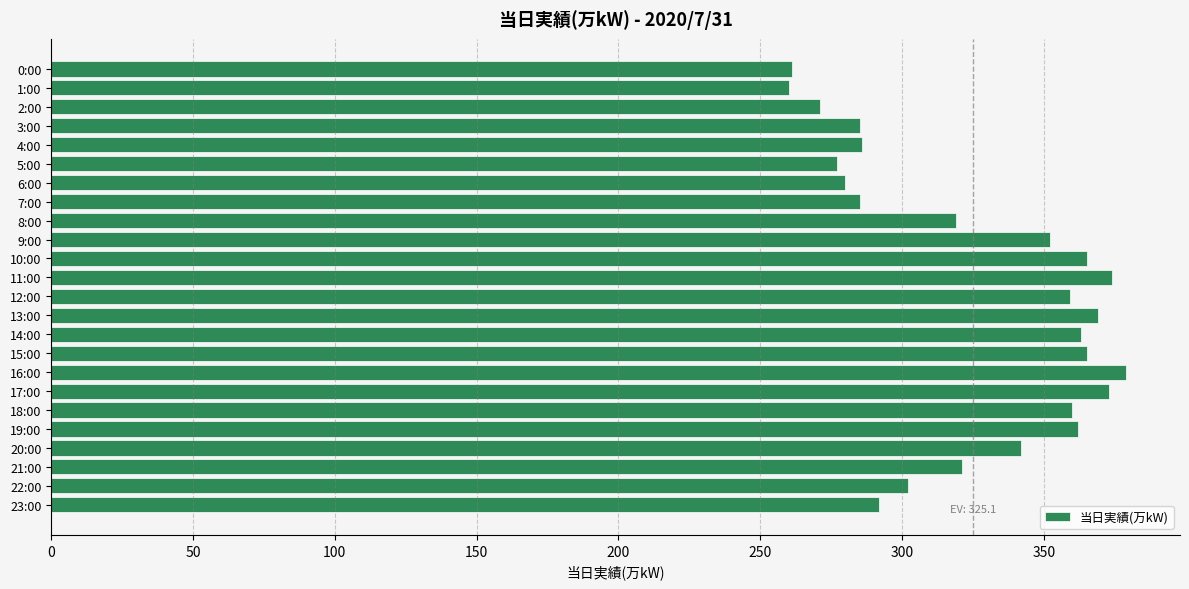

What is the sum of all values?

7802